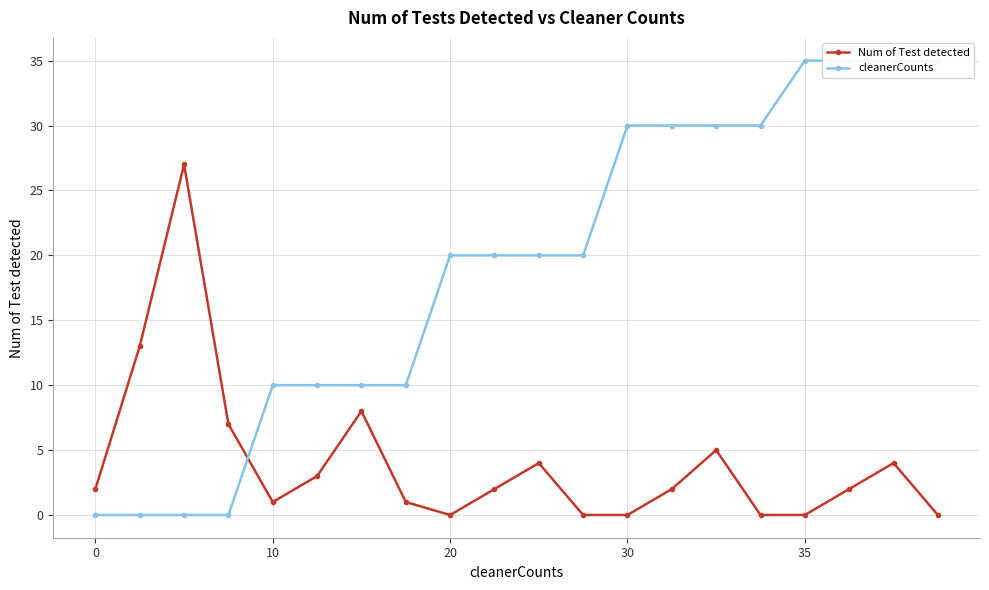

Rank the series at 19 from lowest to highest value.

Num of Test detected, cleanerCounts